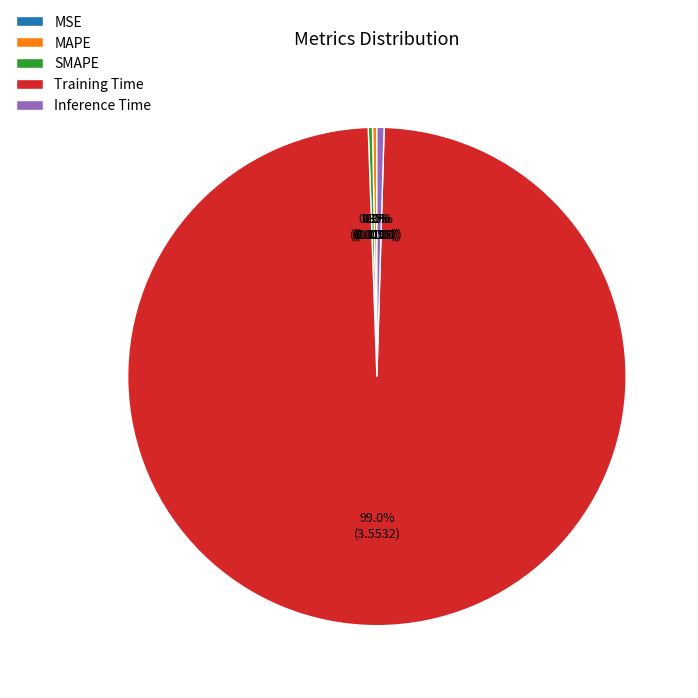

Which slice is the largest?

Training Time